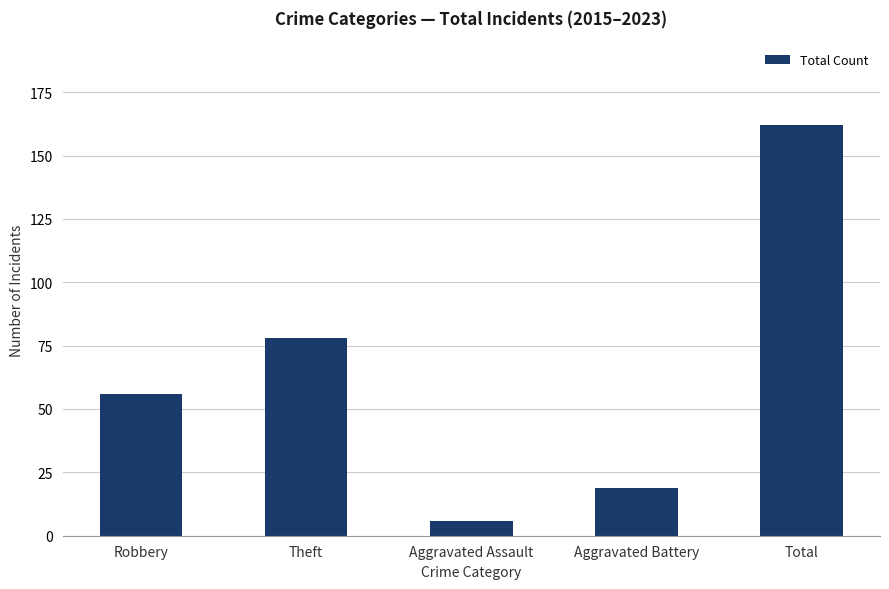

What is the greatest value displayed?

162